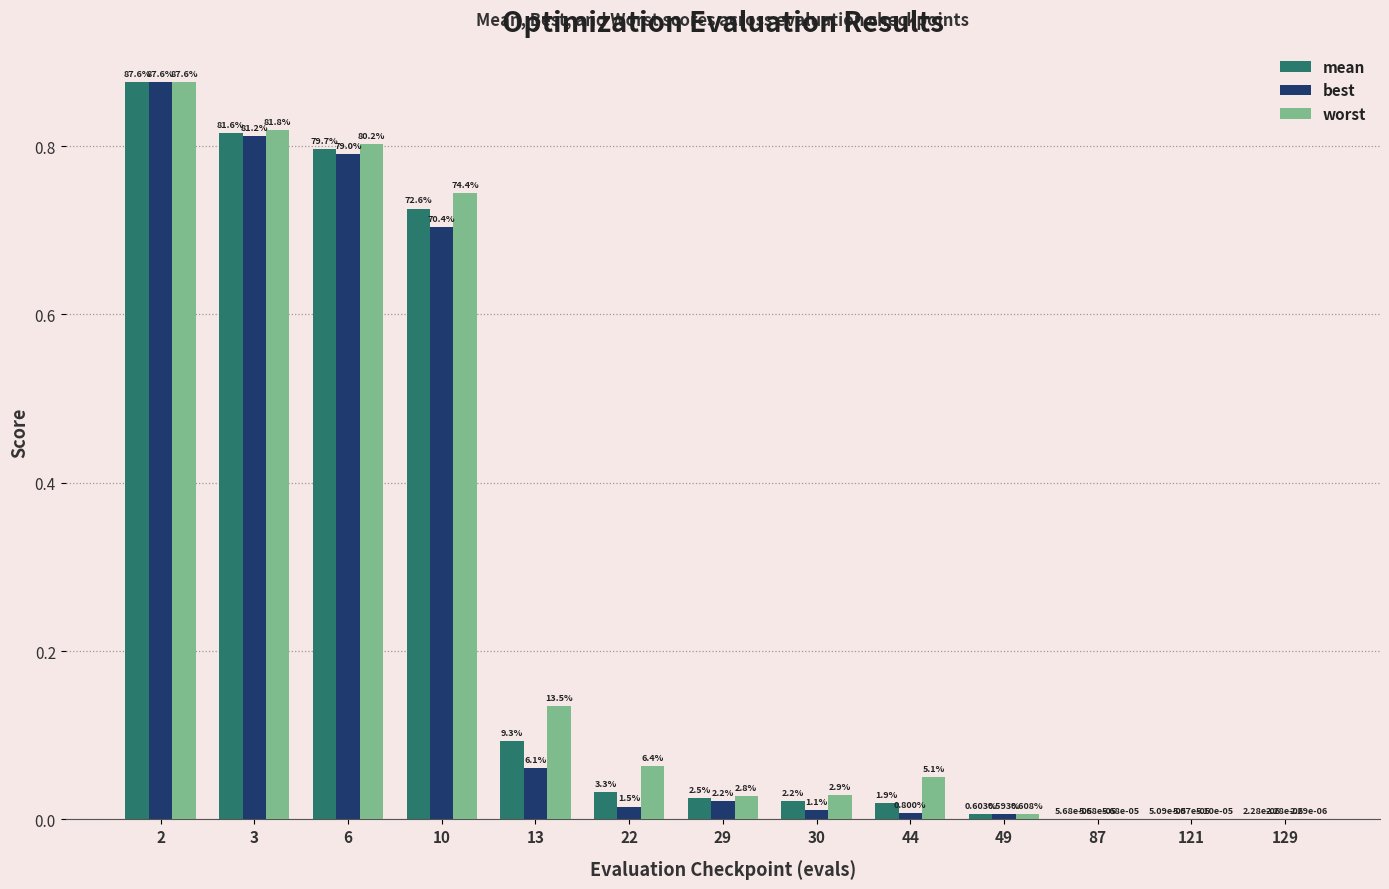

Which category has the highest value in the best series?

2